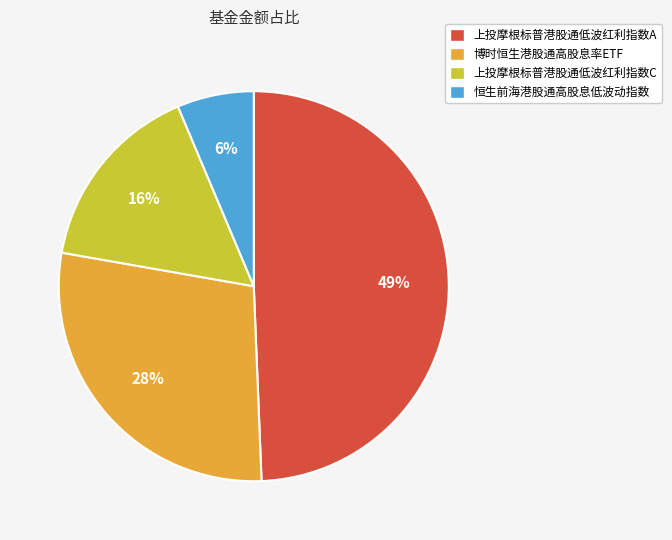

Rank the categories by value from highest to lowest.

上投摩根标普港股通低波红利指数A, 博时恒生港股通高股息率ETF, 上投摩根标普港股通低波红利指数C, 恒生前海港股通高股息低波动指数